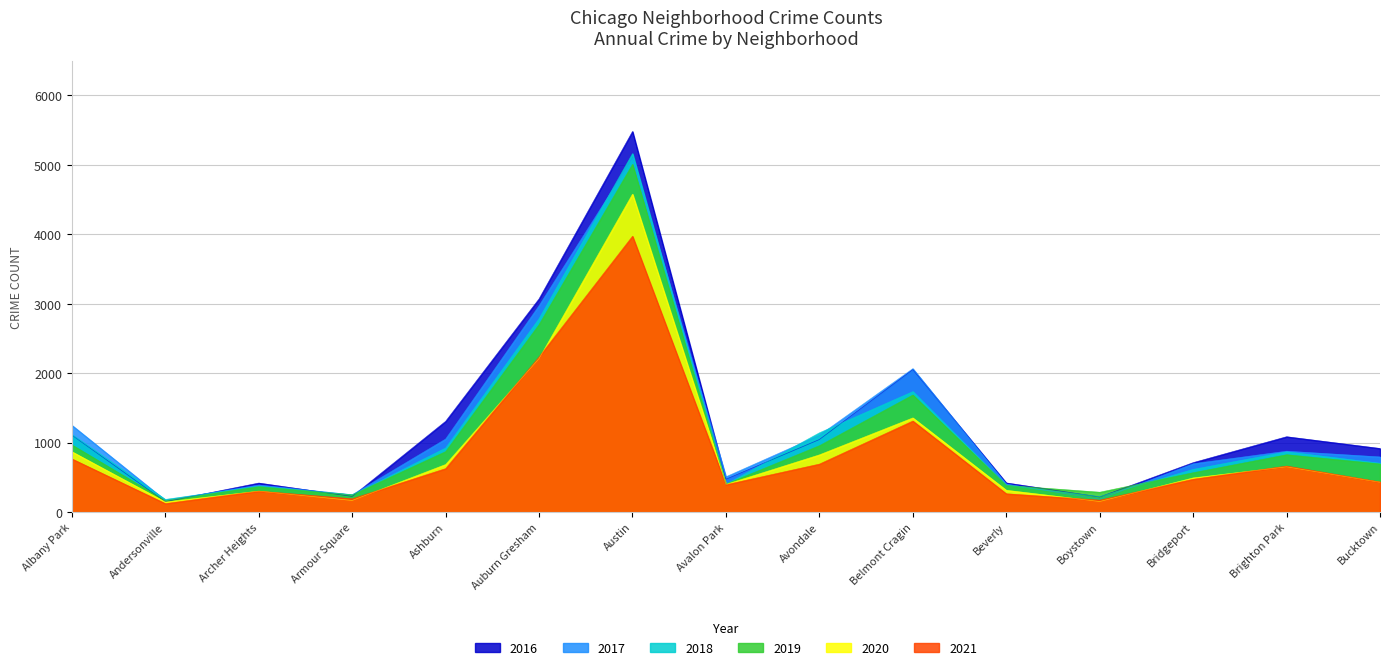

Reading left to right, what are all the values shown in this chart?

2017: 1251	171	391	251	1053	2973	5095	509	1107	2066	404	188	697	878	795
2019: 968	166	368	249	872	2701	5008	405	957	1687	385	287	568	827	694
2021: 767	123	303	193	627	2236	3973	395	692	1312	265	173	474	664	435
2018: 1117	183	374	248	924	2787	5162	401	1142	1736	386	224	616	869	704
2020: 870	147	303	169	686	2212	4578	400	825	1357	315	154	493	654	431
2016: 1110	151	419	227	1308	3071	5481	475	1046	2053	421	219	713	1086	917